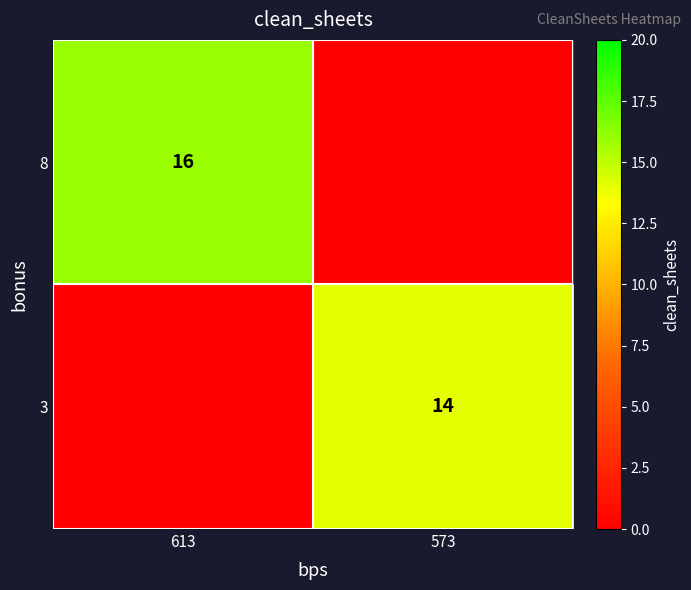

The 3 series shows 14 at 573. True or false?

True